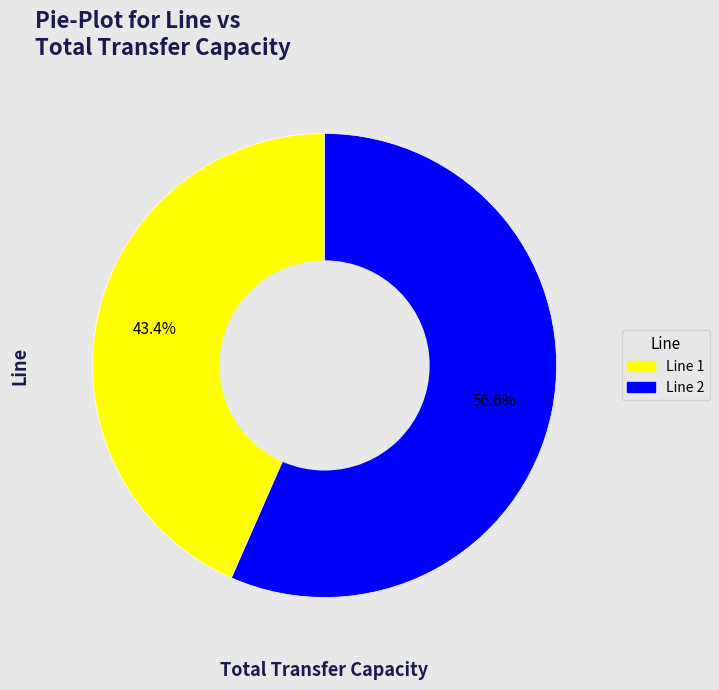

Which category has the smallest portion of the pie?

Line 1